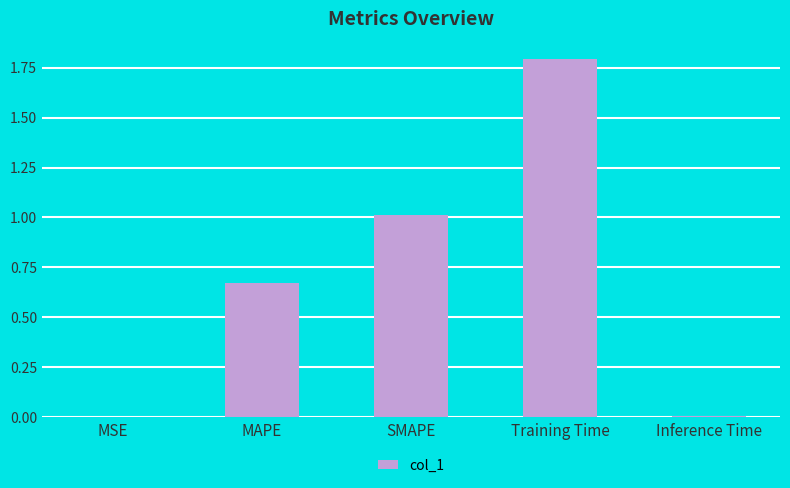

How many categories are shown in the chart?

5